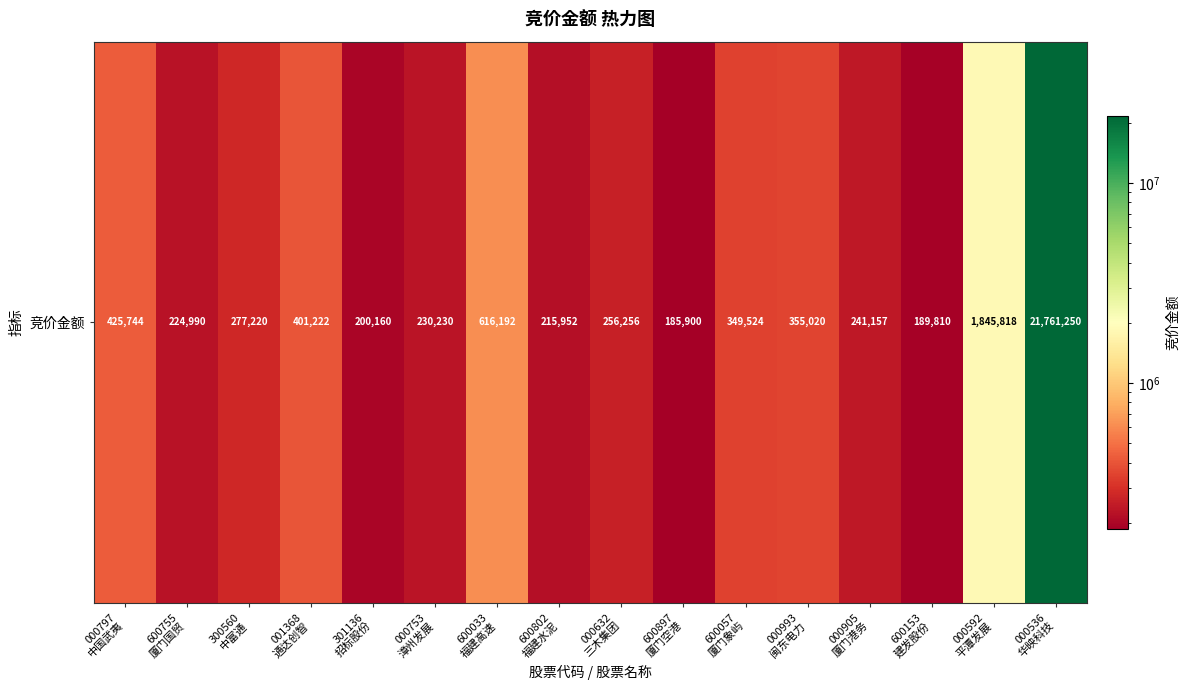

What is the change in value from 000797
中国武夷 to 000905
厦门港务?

-184587